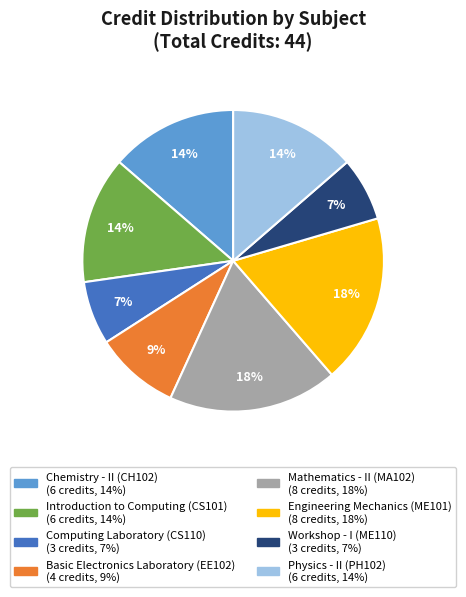

To the nearest percent, what percentage of the pie is Workshop - I (ME110)?

7%